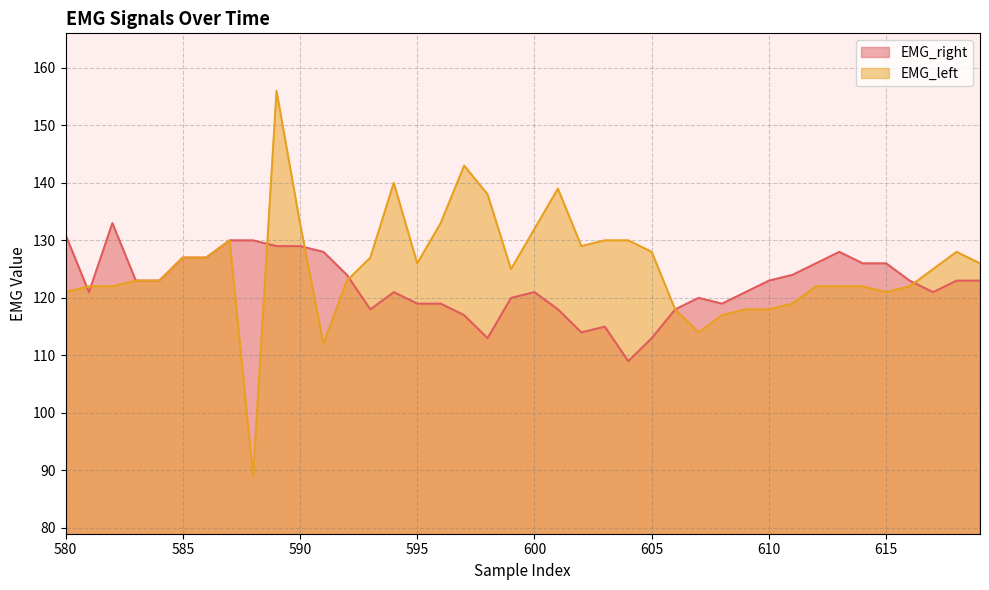

Which series has the widest spread of values?

EMG_left